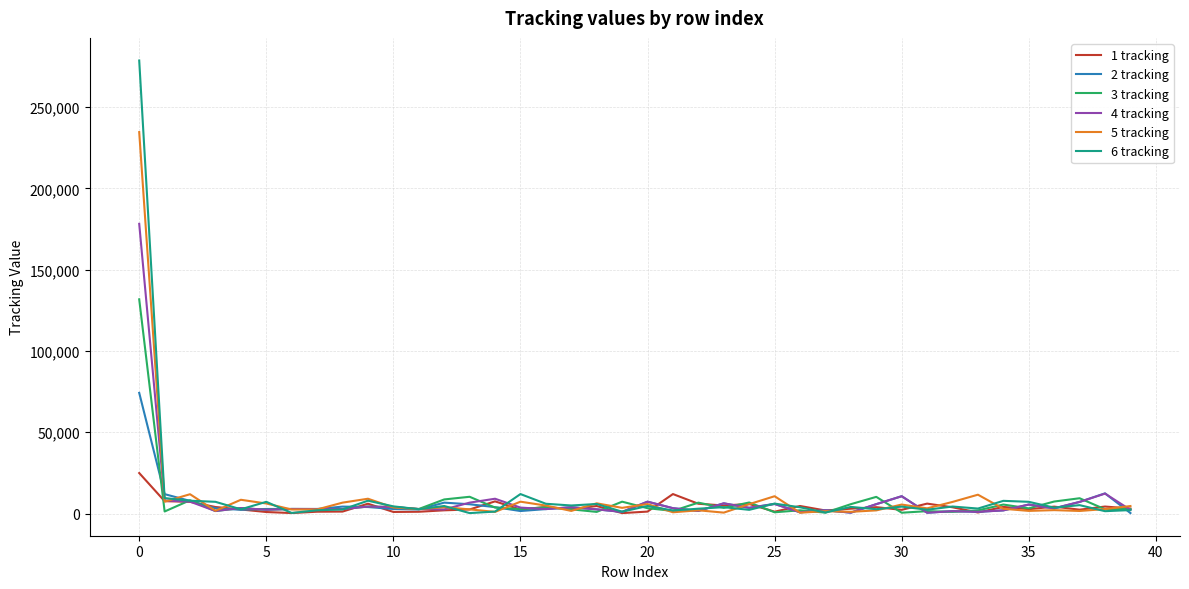

List the series in order of their peak value, highest first.

6 tracking, 5 tracking, 4 tracking, 3 tracking, 2 tracking, 1 tracking